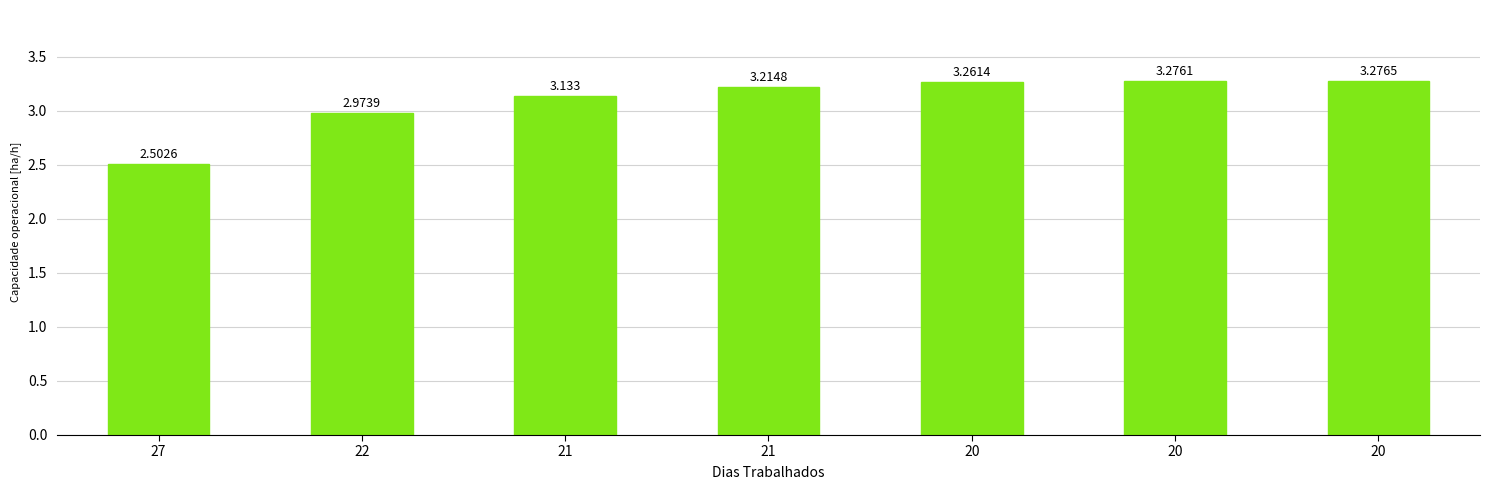

How many bars are there in total?

7